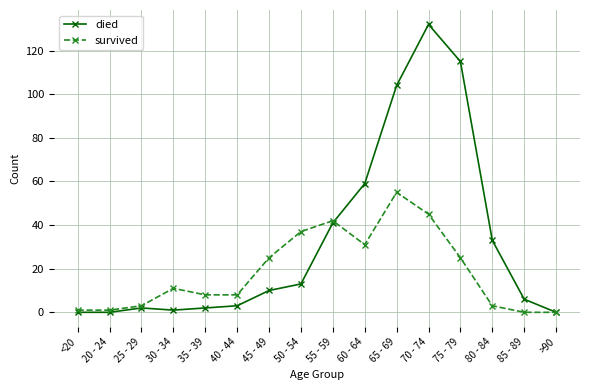

Reading left to right, list all the values displayed in this chart.

died: 0	0	2	1	2	3	10	13	41	59	104	132	115	33	6	0
survived: 1	1	3	11	8	8	25	37	42	31	55	45	25	3	0	0